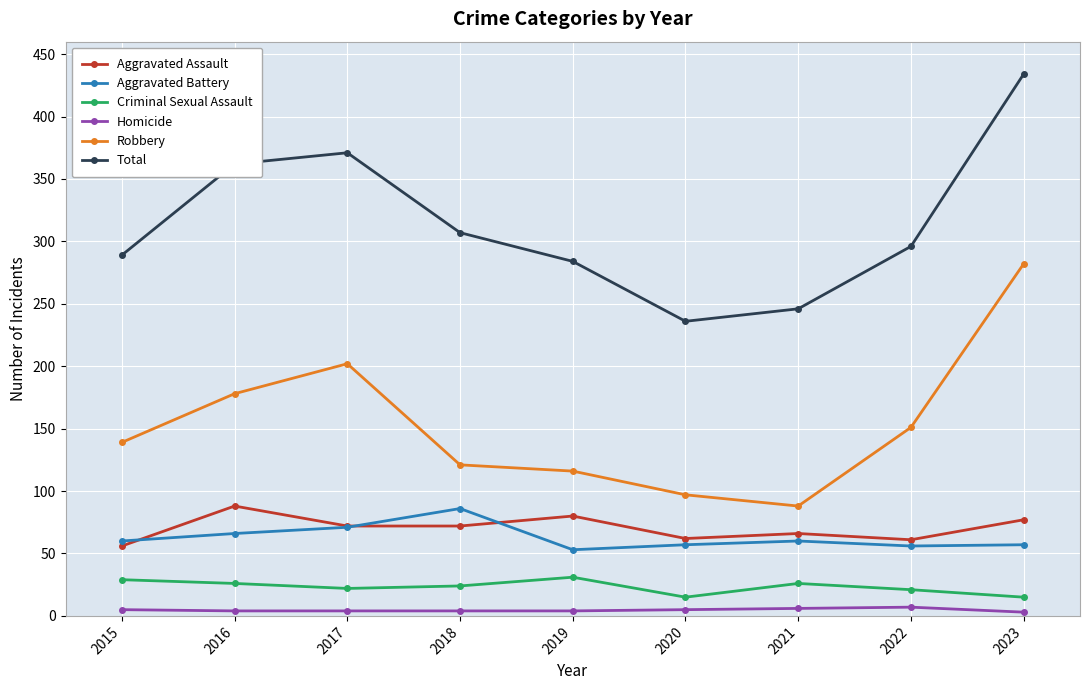

What is the difference between the second highest and minimum values in the Homicide series?

3